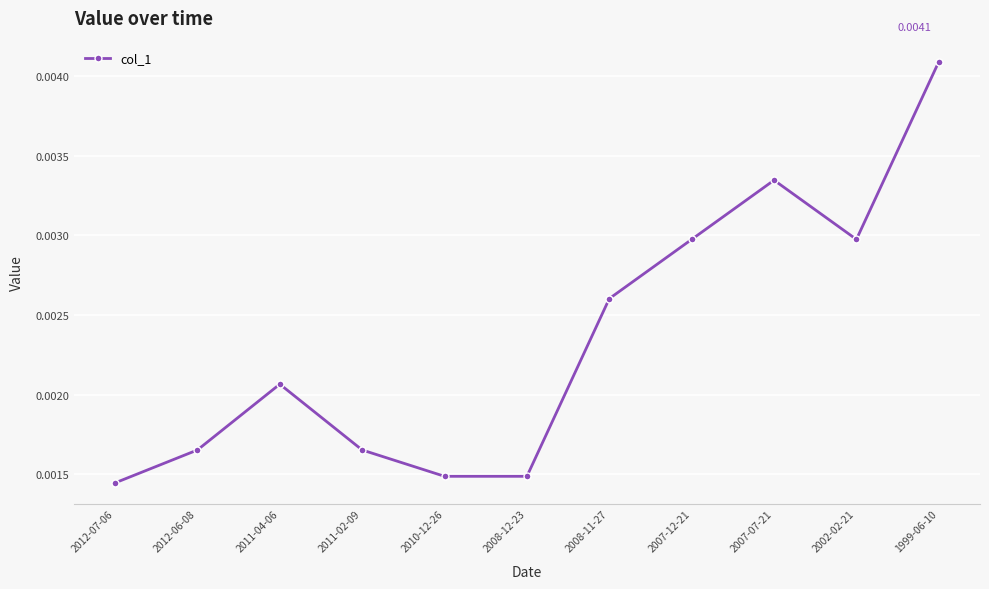

At which category does the data reach its first local peak?

2011-04-06